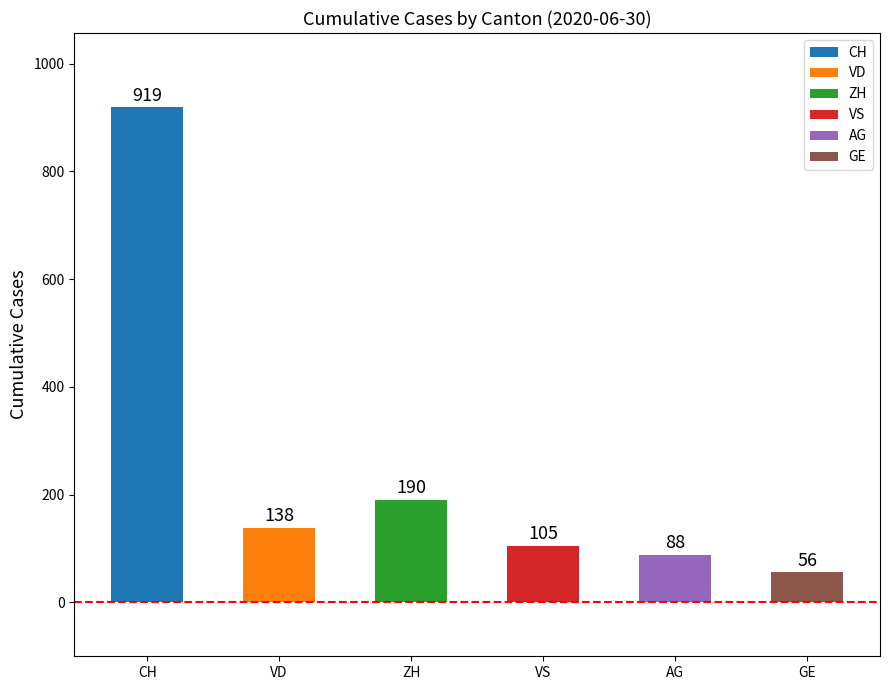

How many distinct data groups are displayed?

1